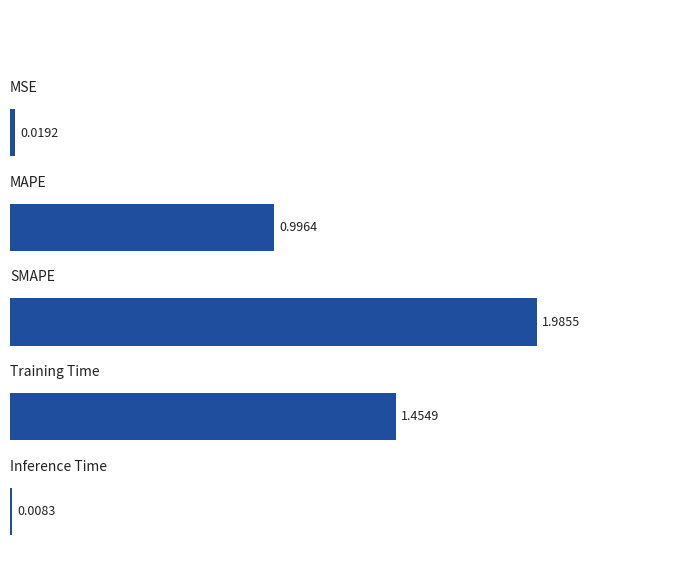

What is the average value?

0.9